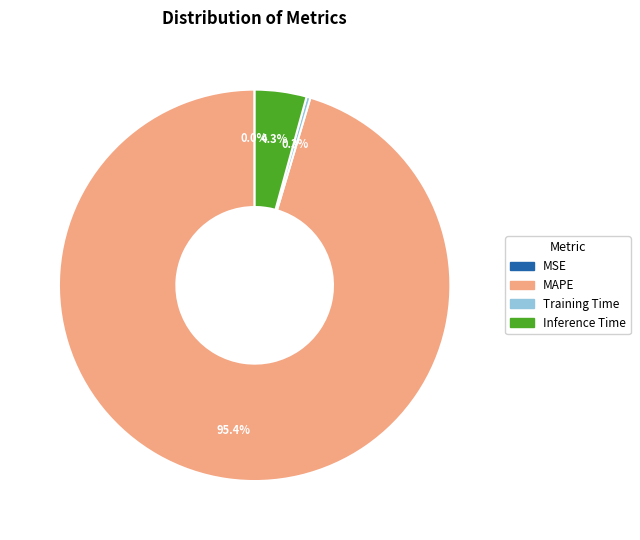

Which category has the biggest portion of the pie?

MAPE